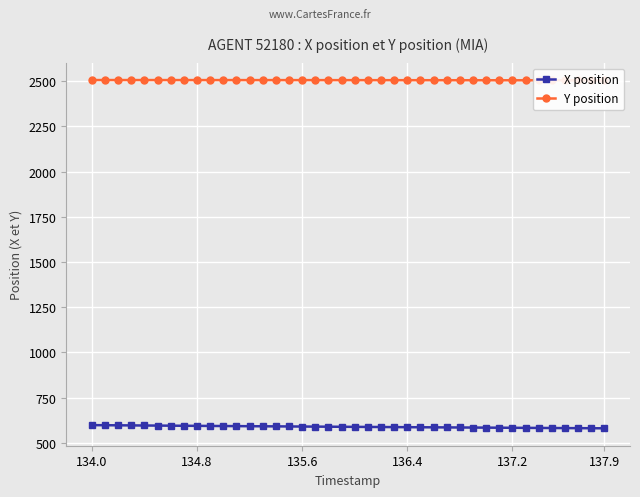

What is the maximum value for X position?

597.1